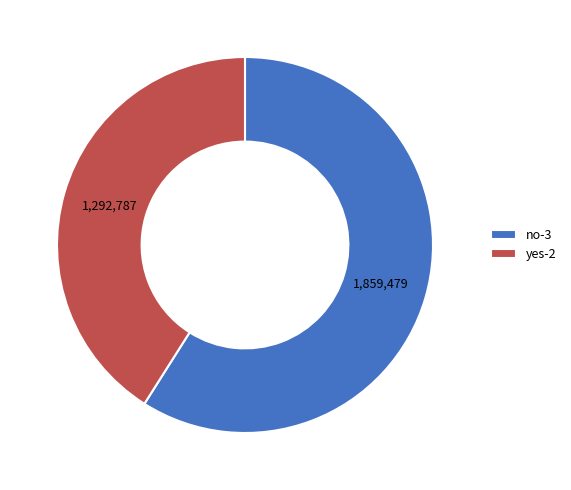

Is it true that no-3 is 59% of the pie?

True